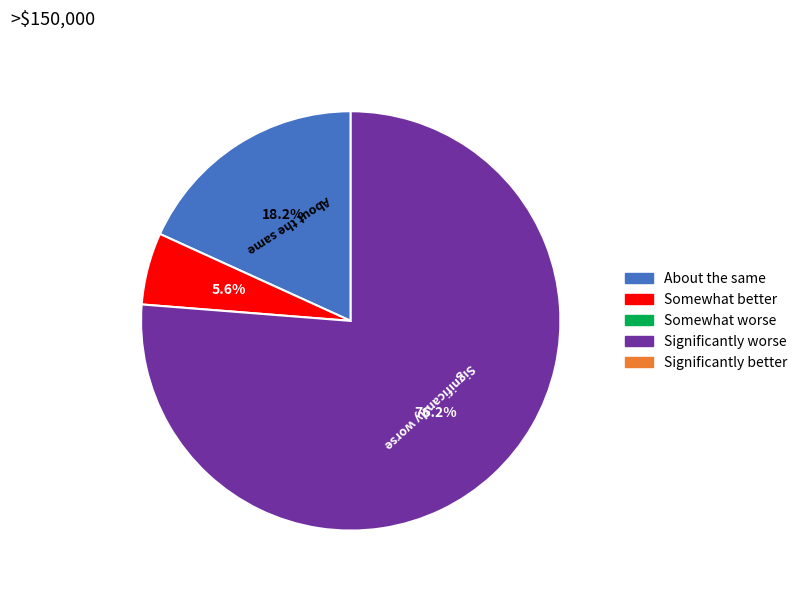

Does any single category account for the majority?

Yes